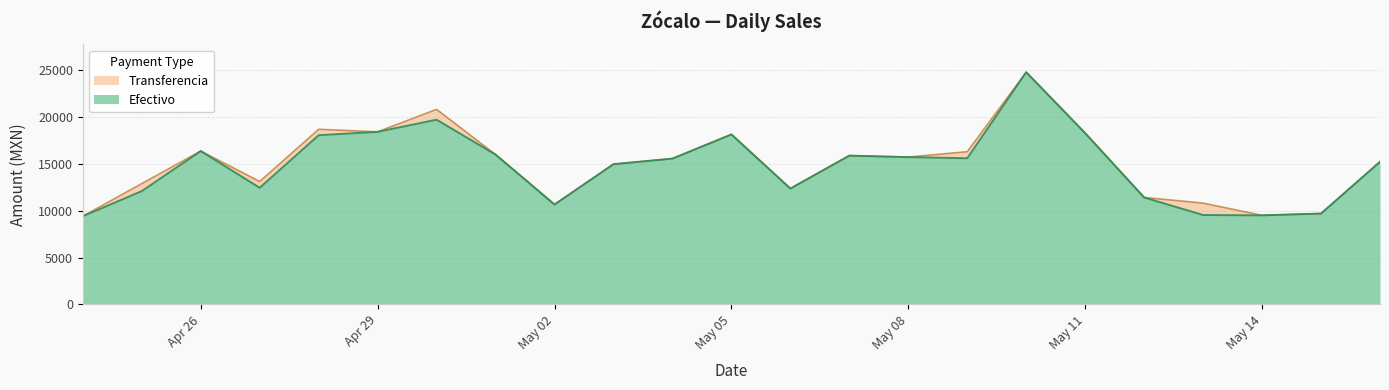

At which category is the sum across all series the highest?

2025-05-10